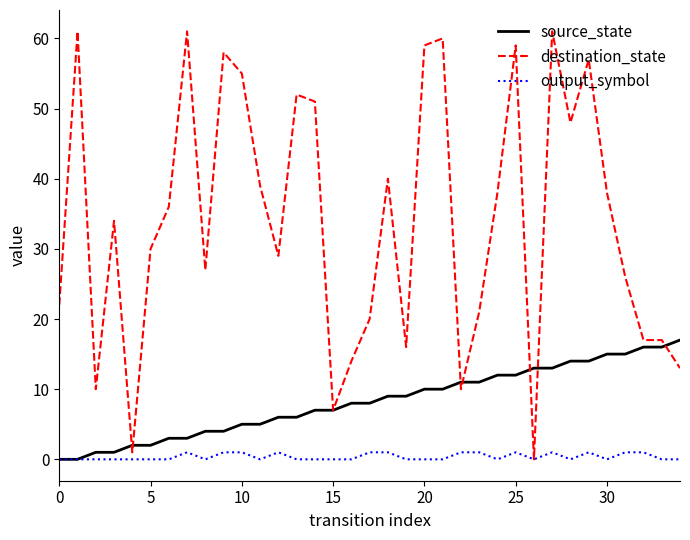

How many series are shown in this chart?

3